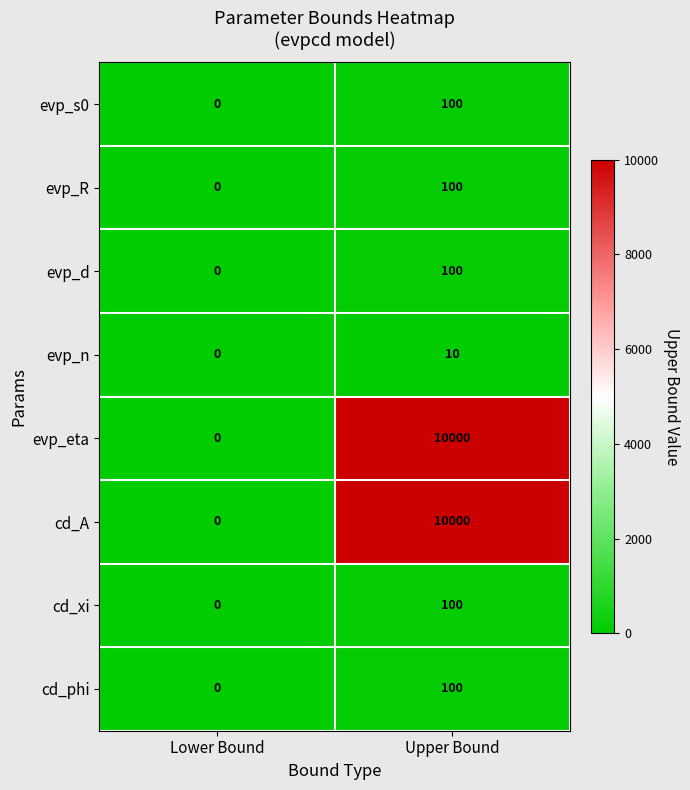

Where is evp_eta nearest to the value 5000?

Lower Bound